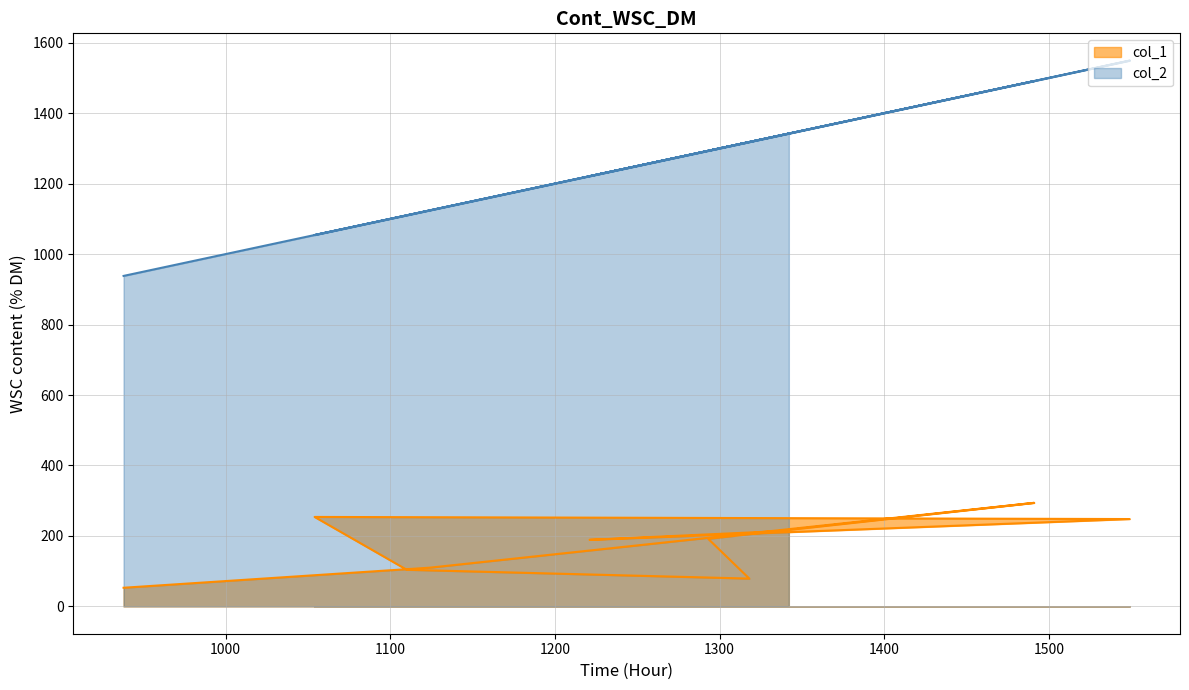

Reading left to right, extract all data points from this chart.

col_1: 53	110	294	192	79	104	254	248	189	215
col_2: 938	1124	1491	1293	1318	1110	1054	1549	1221	1342